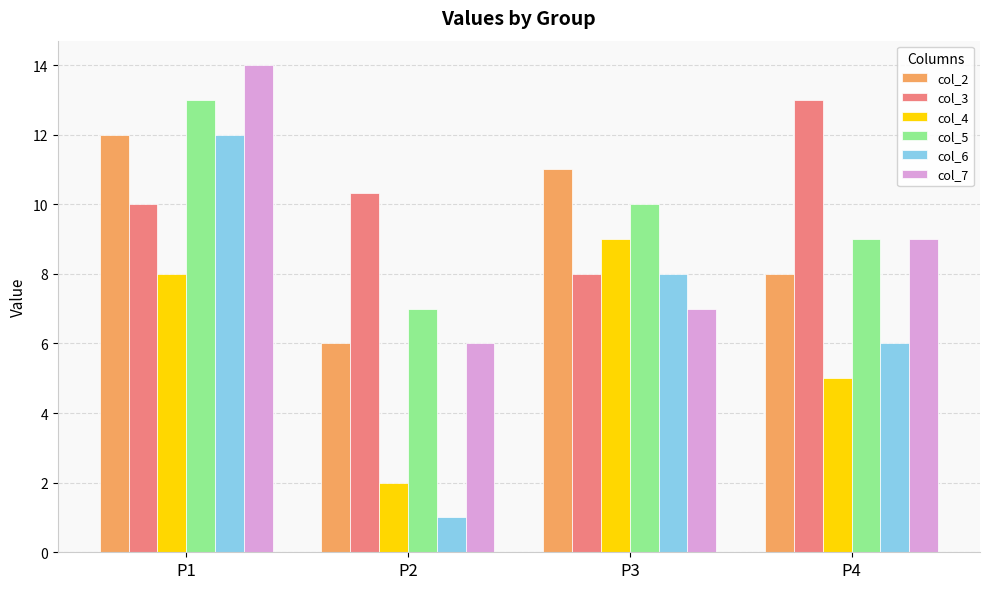

How many bars are there in each group?

6